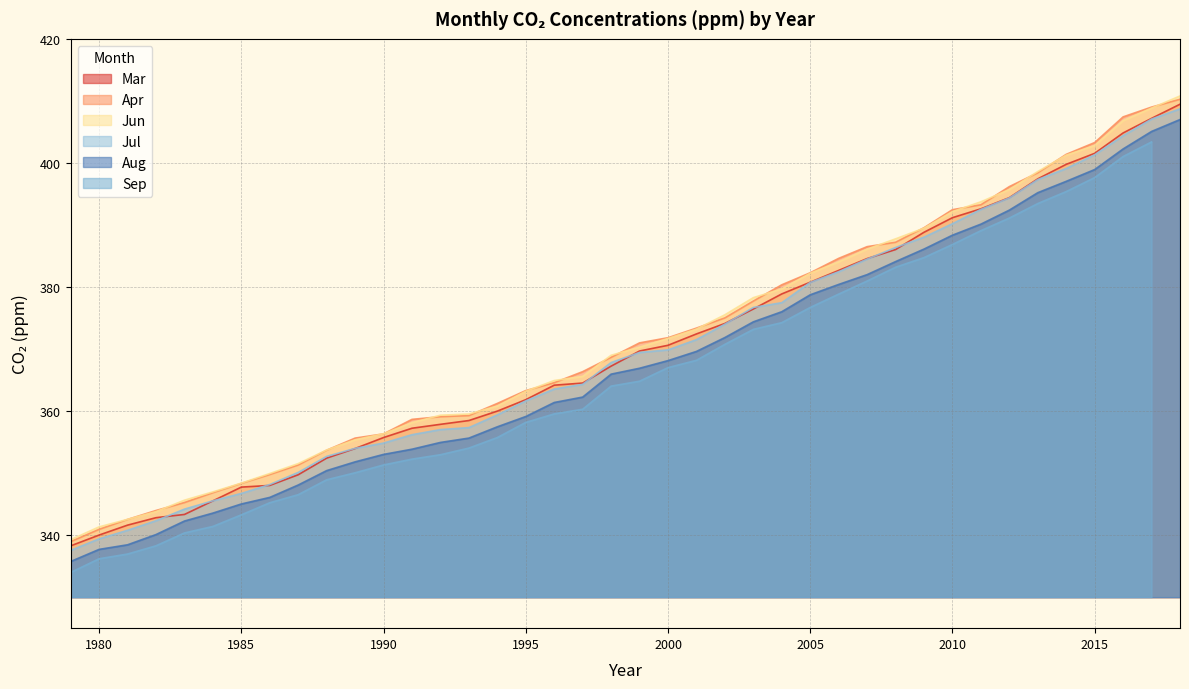

What is the spread (max minus min) of values at 1979?

3.8